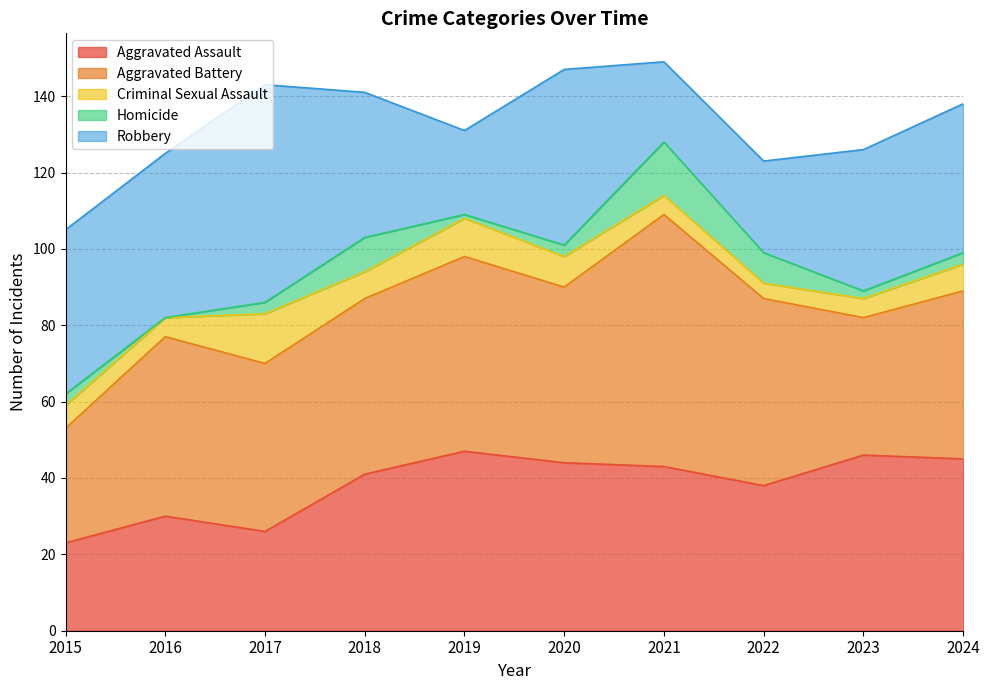

How many categories are shown in the chart?

10